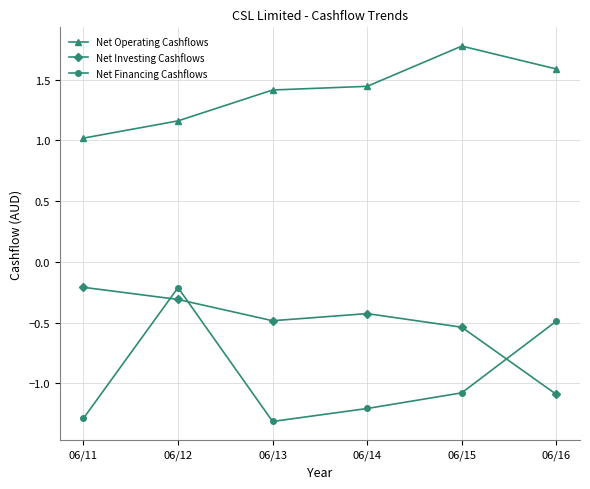

The value of Net Financing Cashflows at 06/15 is -0.3. True or false?

False